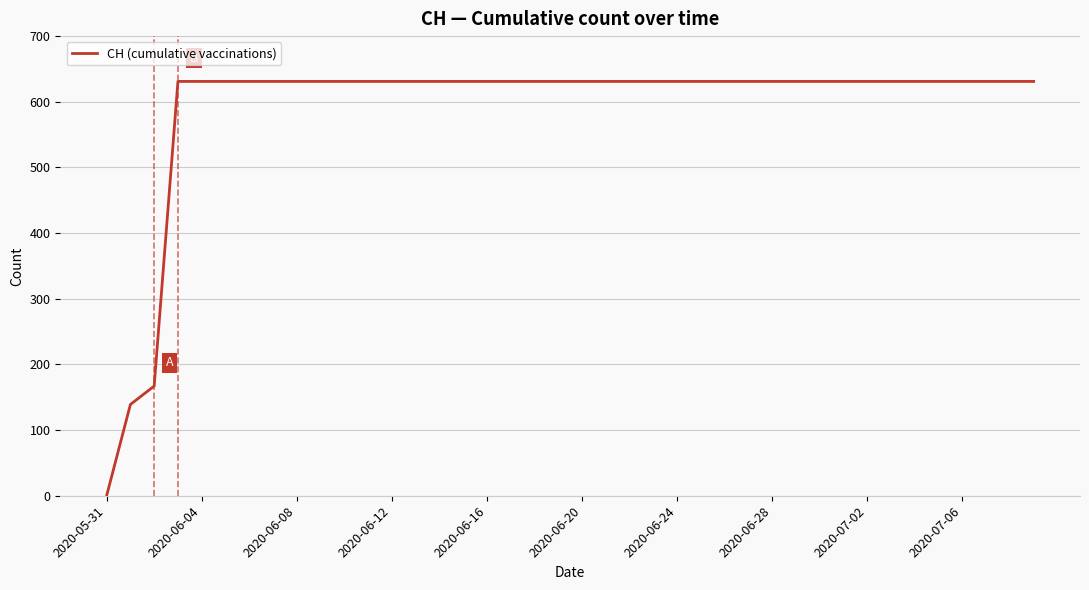

What is the difference between the maximum and minimum values?

631